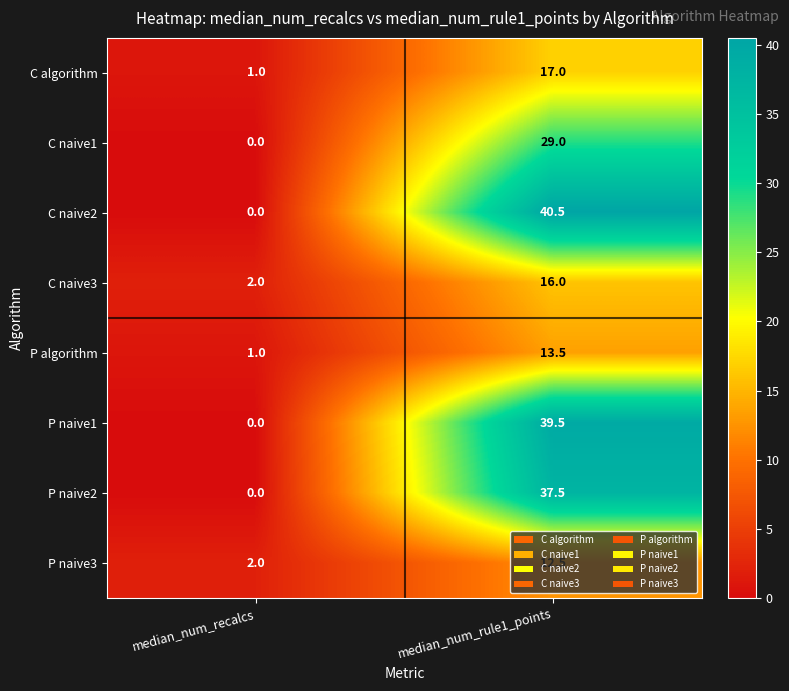

What value does the P algorithm series have at median_num_recalcs?

1.0